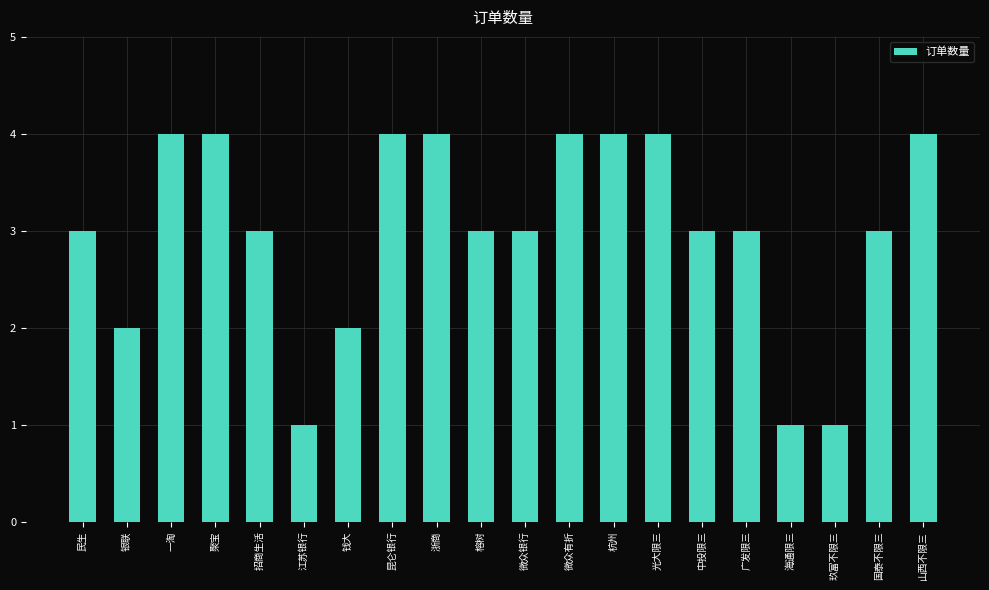

Reading left to right, list all the values displayed in this chart.

3	2	4	4	3	1	2	4	4	3	3	4	4	4	3	3	1	1	3	4